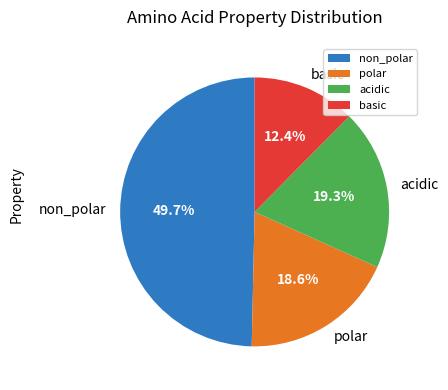

To the nearest percent, what is the difference between the basic and non_polar slice percentages?

37%